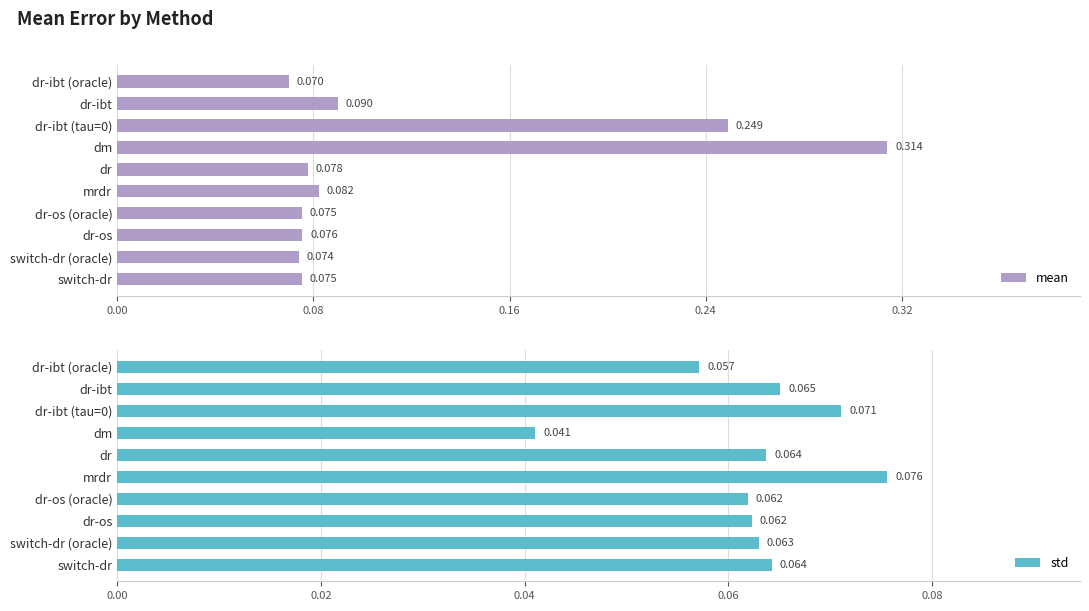

At which label is std closest to 0?

dm